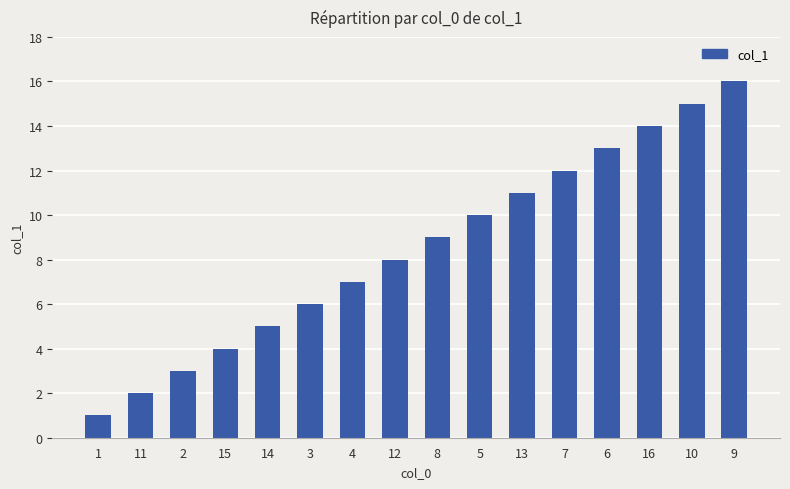

Reading right to left, transcribe all the data shown in this chart.

16	15	14	13	12	11	10	9	8	7	6	5	4	3	2	1